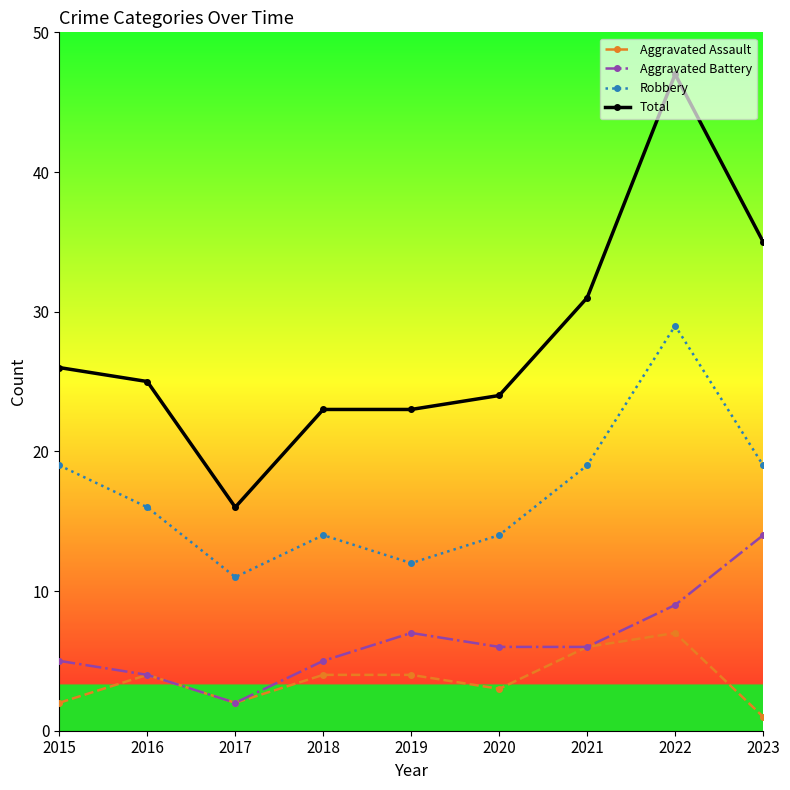

Does the chart have visible grid lines?

No